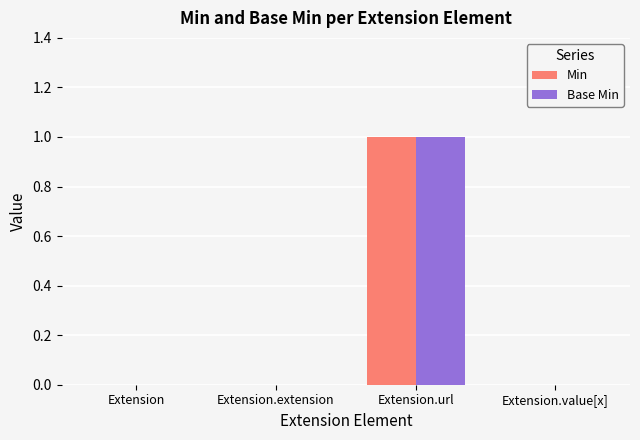

How many data points does each series have?

4